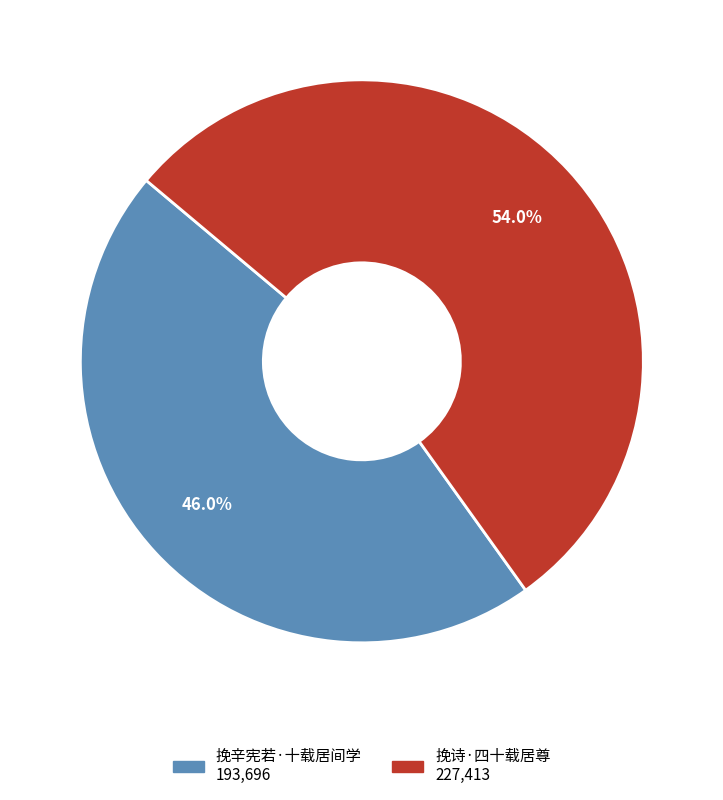

How many slices are in this pie chart?

2